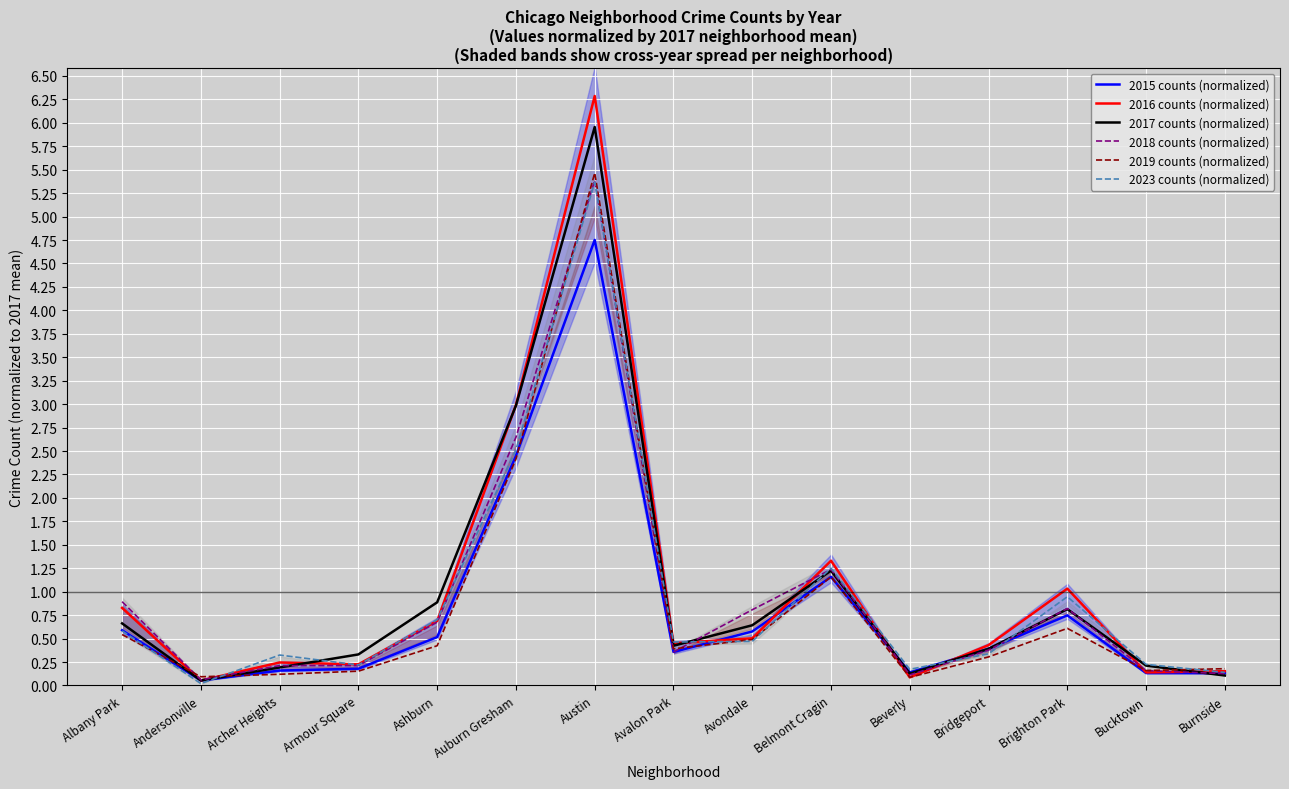

True or false: 2018 counts (normalized) has more than 1 interior local peaks.

True